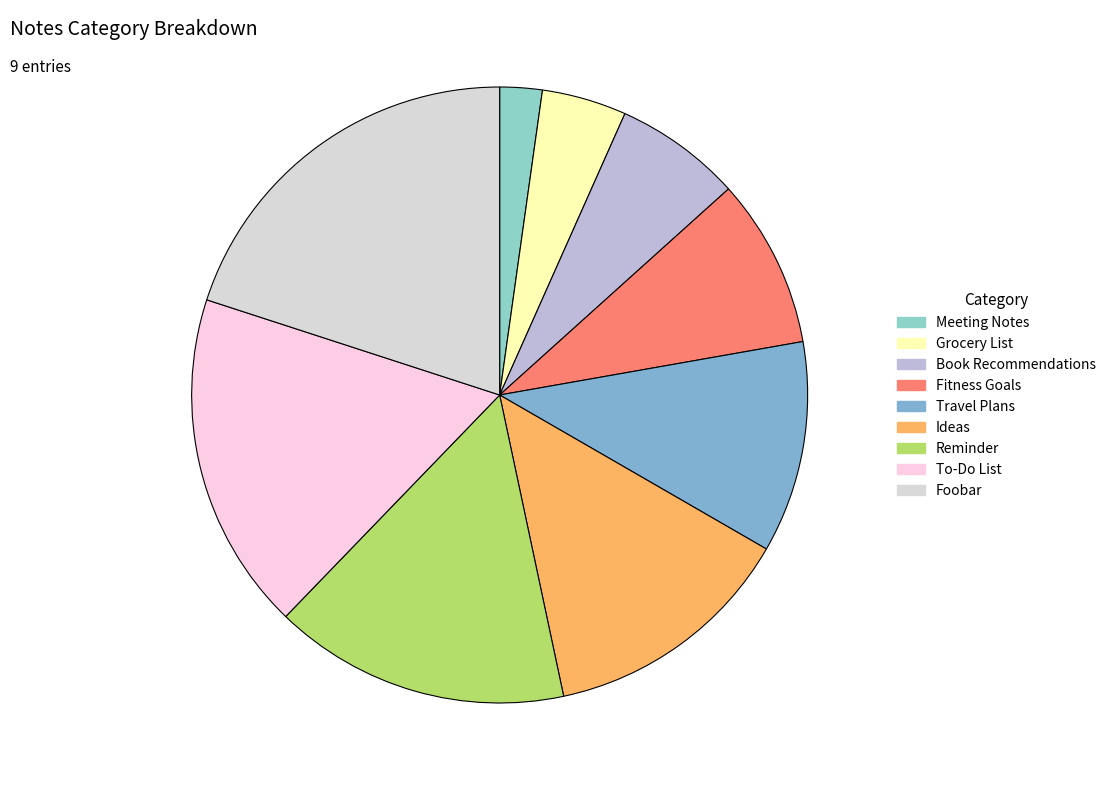

To the nearest percent, what portion does Reminder represent?

16%